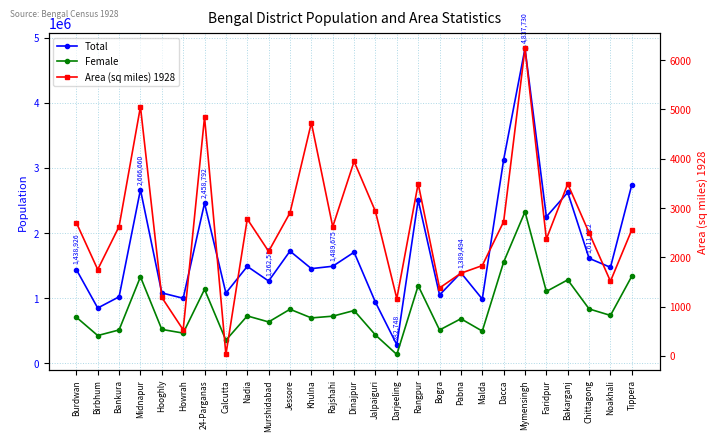

How many series are shown in this chart?

3